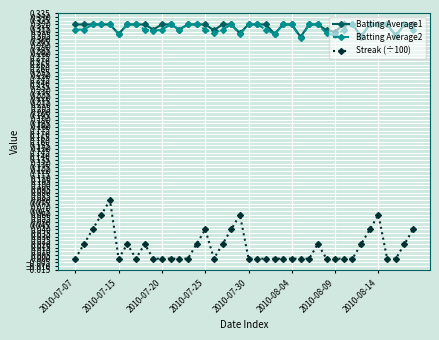

True or false: Batting Average2 has more than 1 interior local peaks.

True